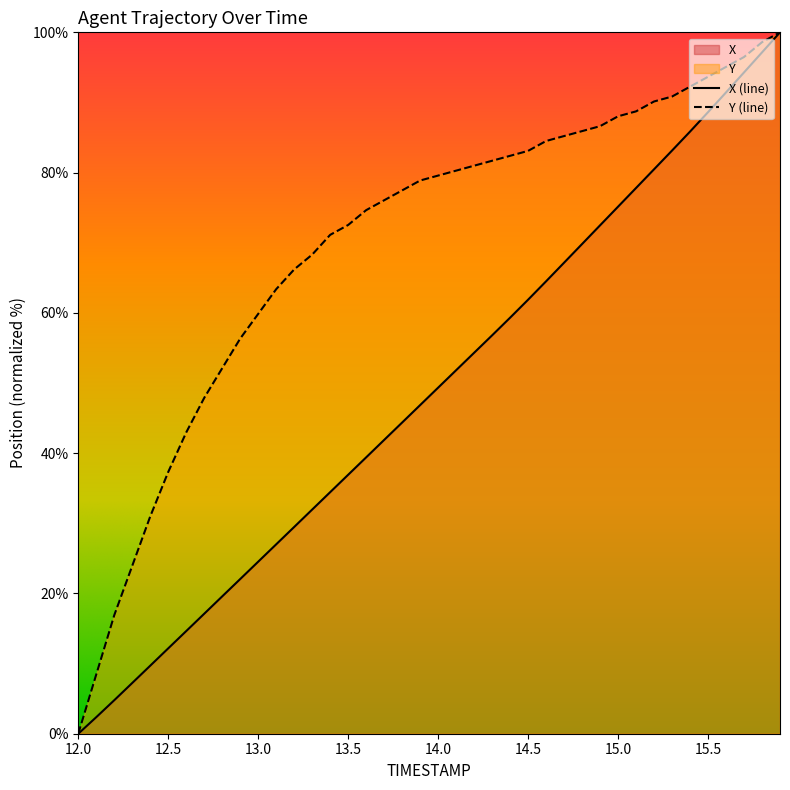

True or false: Y and X cross at least once.

False